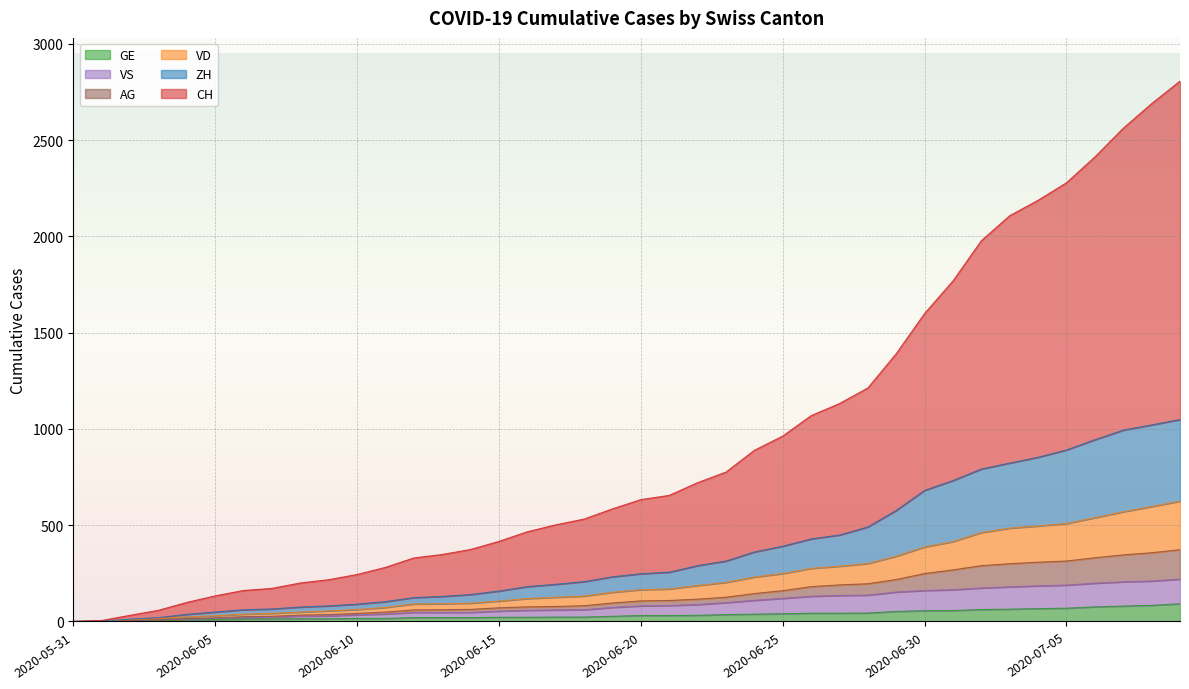

Rank the categories by GE value from highest to lowest.

2020-07-09, 2020-07-08, 2020-07-07, 2020-07-06, 2020-07-05, 2020-07-04, 2020-07-03, 2020-07-02, 2020-07-01, 2020-06-30, 2020-06-29, 2020-06-28, 2020-06-26, 2020-06-27, 2020-06-25, 2020-06-24, 2020-06-23, 2020-06-22, 2020-06-20, 2020-06-21, 2020-06-19, 2020-06-17, 2020-06-18, 2020-06-15, 2020-06-16, 2020-06-12, 2020-06-13, 2020-06-14, 2020-06-10, 2020-06-11, 2020-06-08, 2020-06-09, 2020-06-06, 2020-06-07, 2020-06-05, 2020-06-04, 2020-06-03, 2020-06-02, 2020-06-01, 2020-05-31